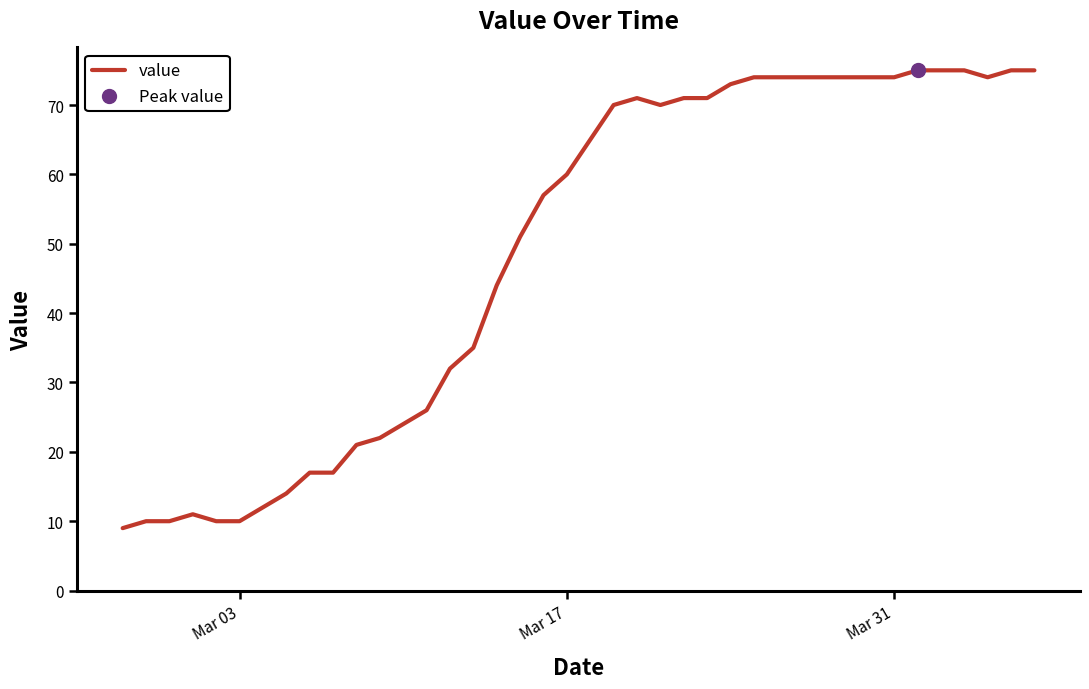

What is the minimum value shown in the chart?

9